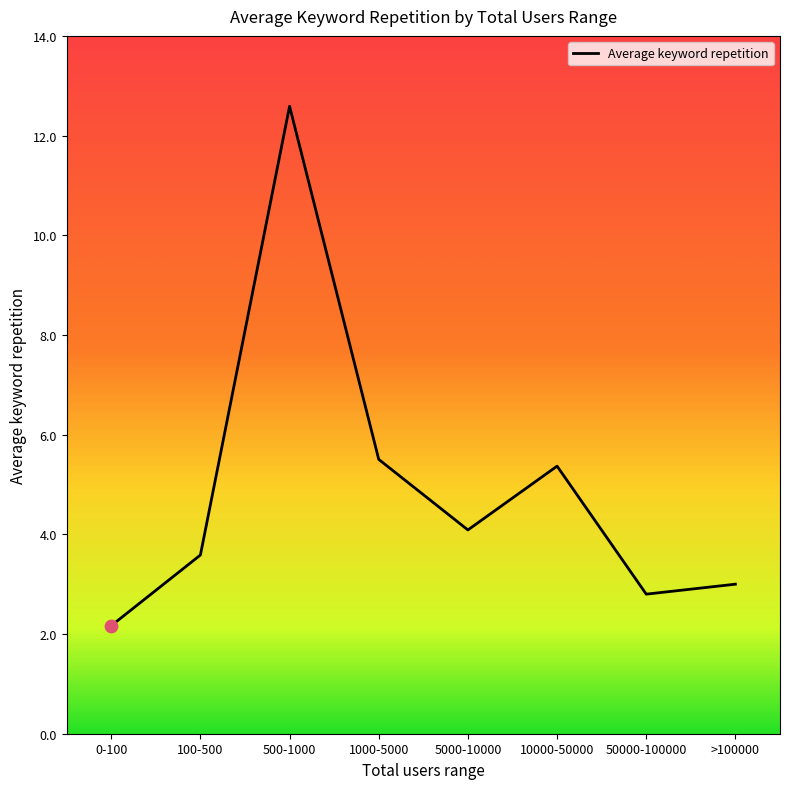

What is the change in value from 500-1000 to 10000-50000?

-7.2